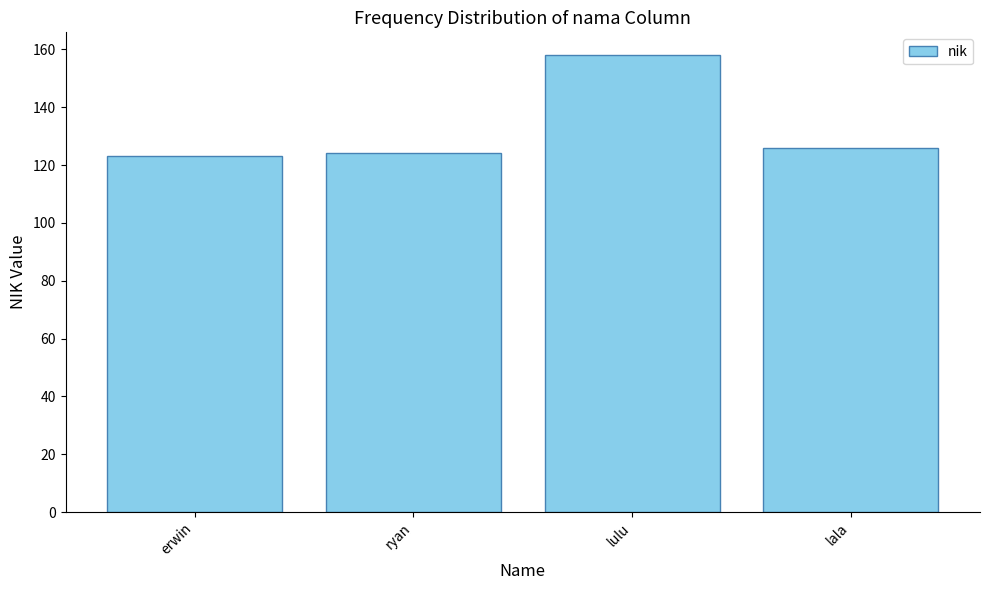

What is the smallest value displayed?

123